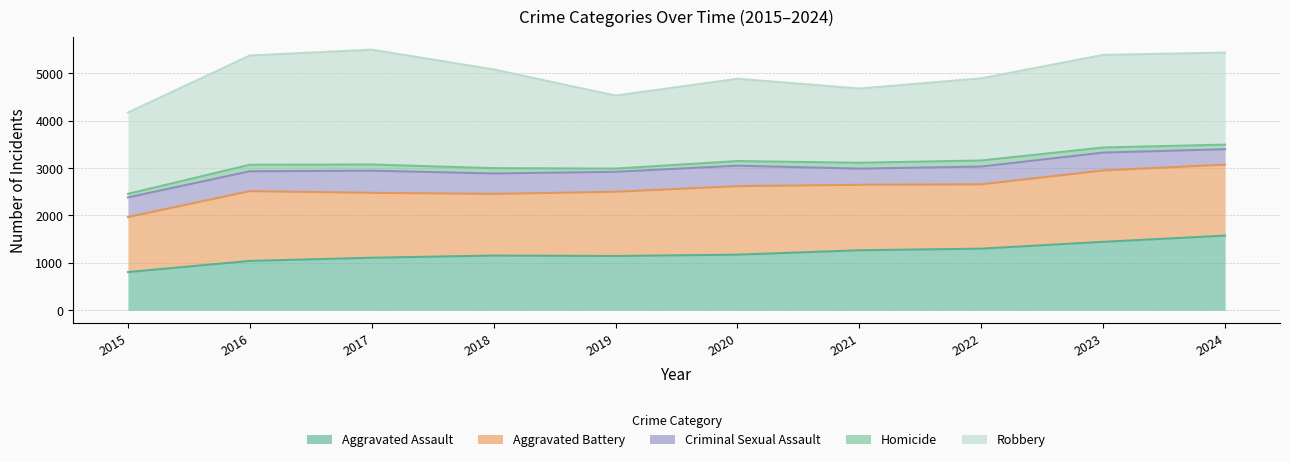

The value of Aggravated Battery at 2018 is 834. True or false?

False